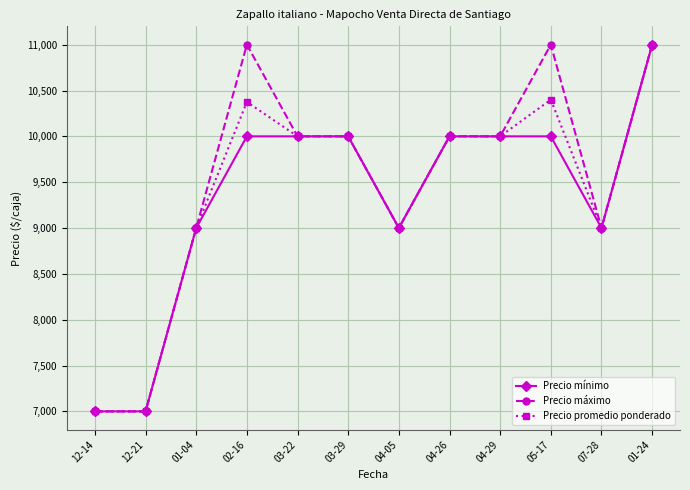

Between 04-26 and 05-17, which series saw the biggest shift?

Precio máximo